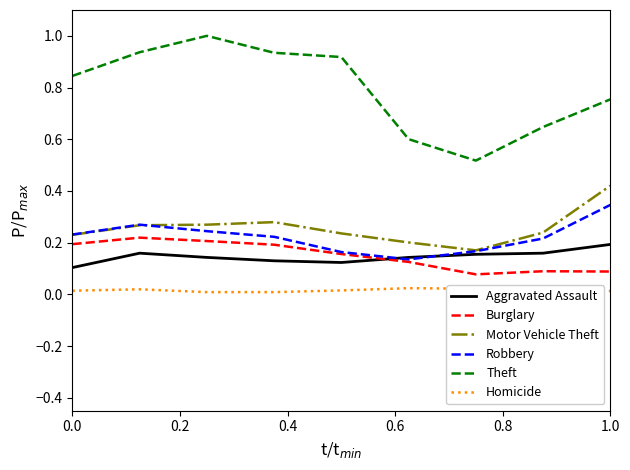

True or false: Burglary and Motor Vehicle Theft cross at least once.

False